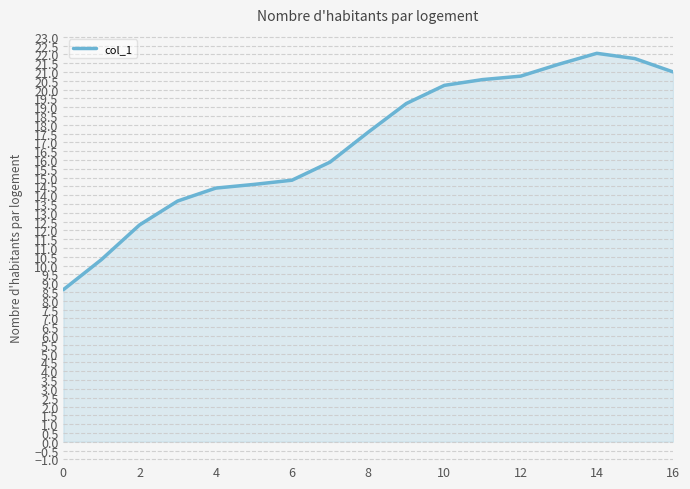

What is the maximum value shown in the chart?

22.1